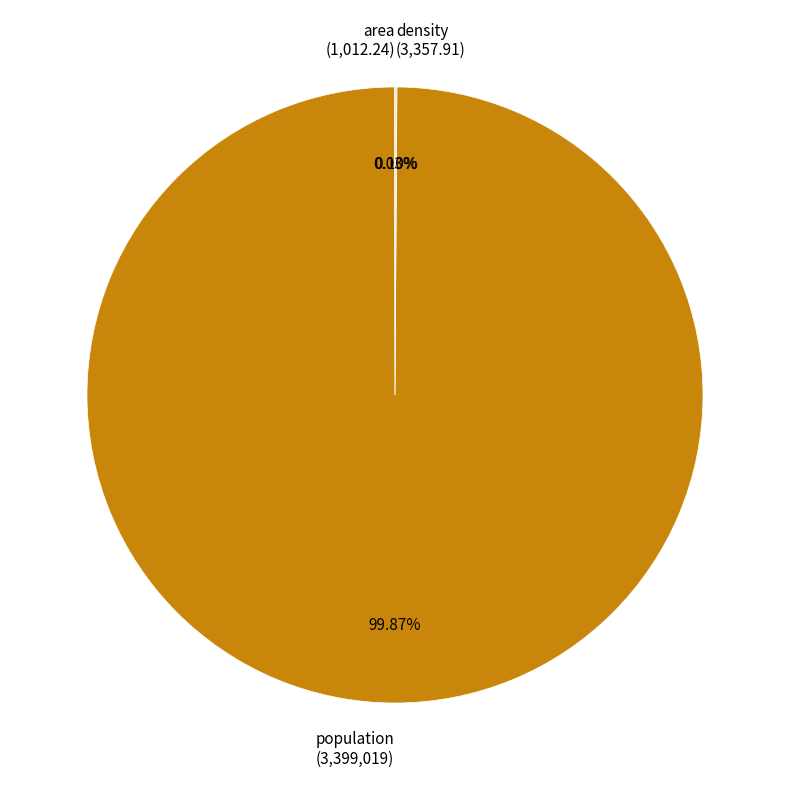

Does population (3,399,019) account for over 50% of the chart?

Yes